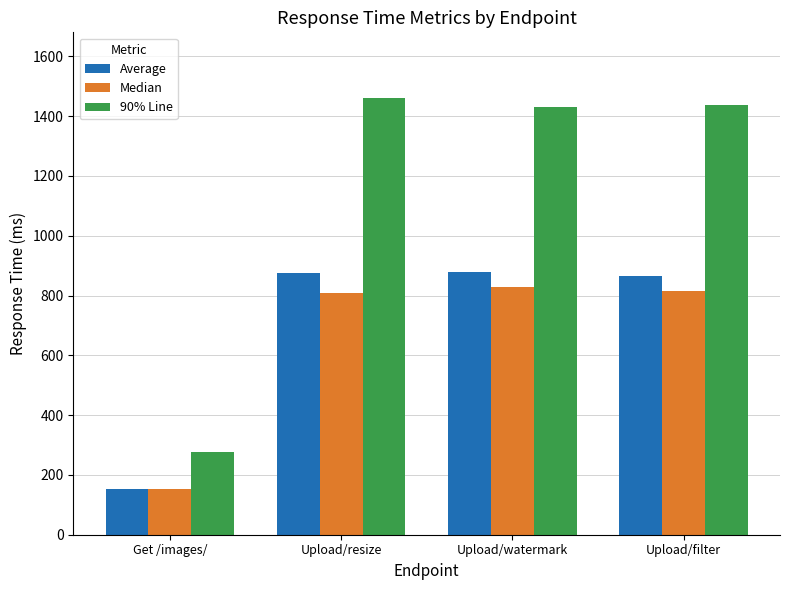

What are all the series names shown in the legend?

Average, Median, 90% Line